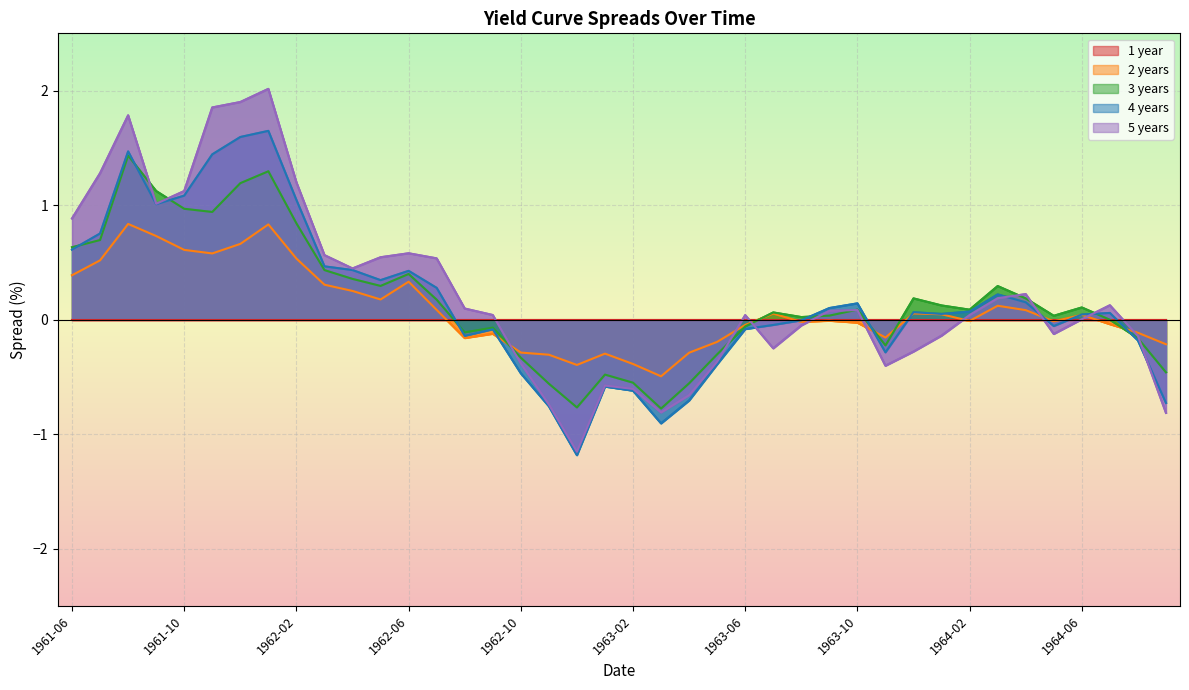

List the series in order of their peak value, lowest first.

2 years, 3 years, 4 years, 5 years